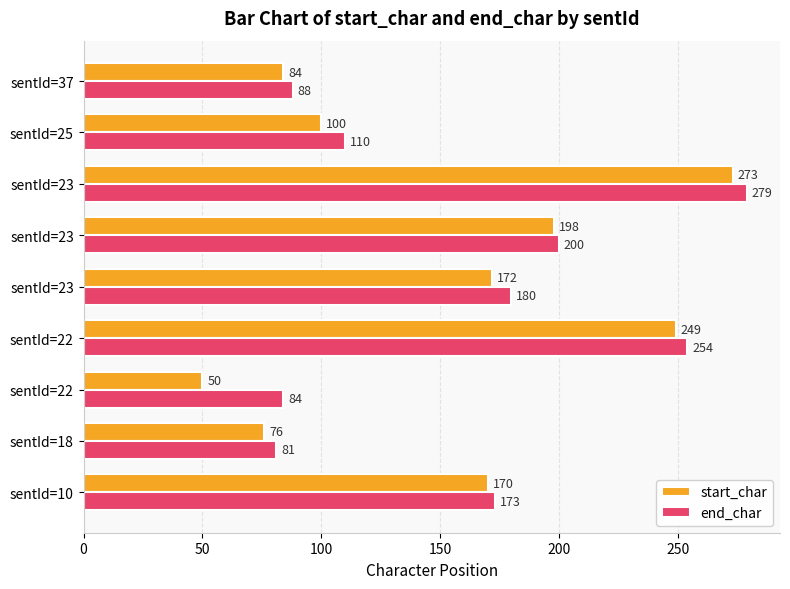

What are all the series names shown in the legend?

start_char, end_char